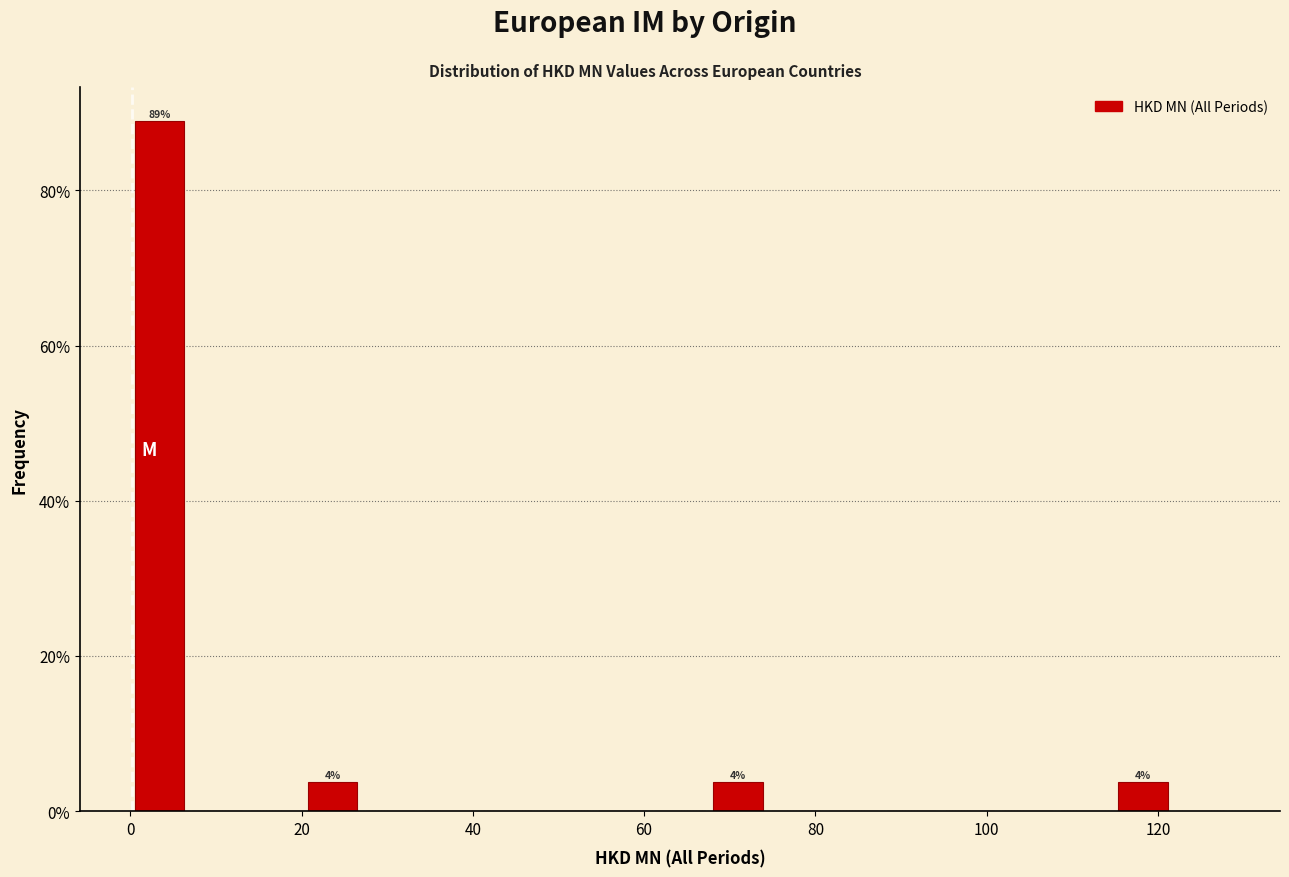

Read against the x-axis, roughly where is the centre of the tallest bar?

4